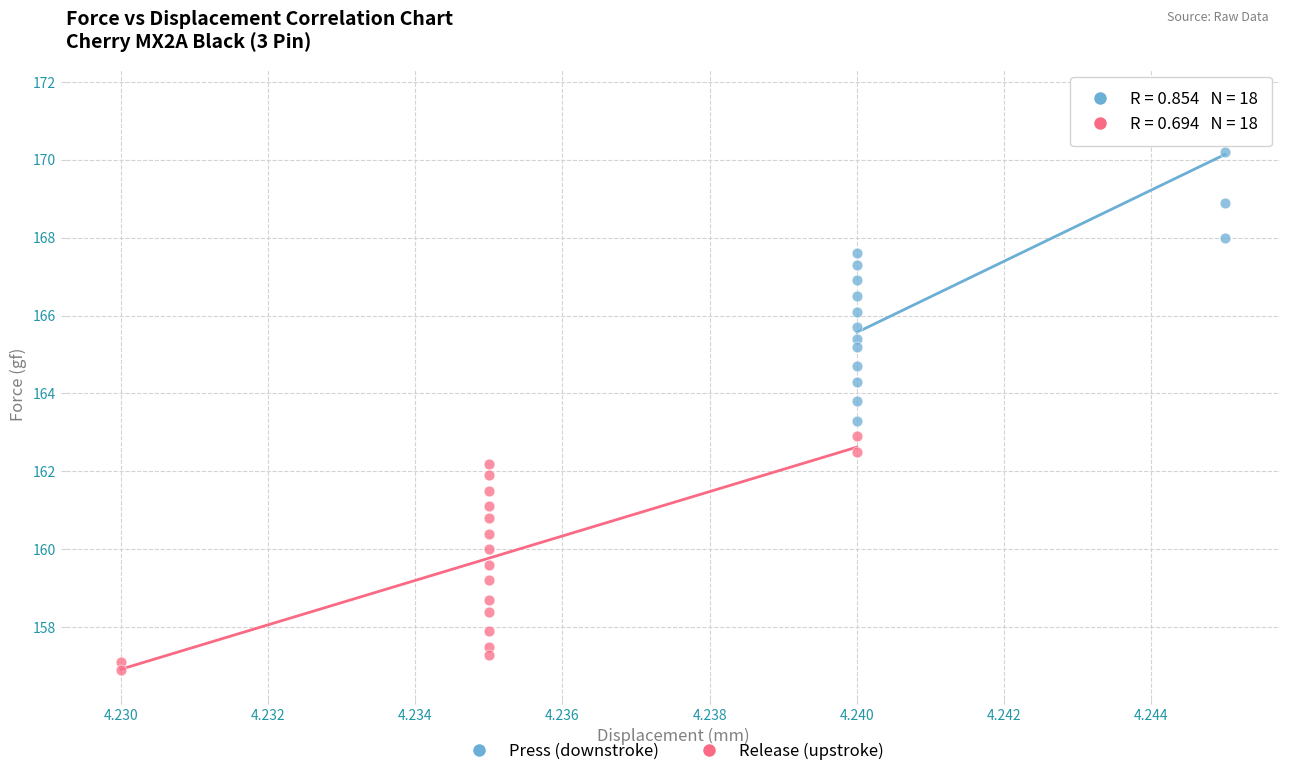

Which series contains the highest Y value?

Press (downstroke)